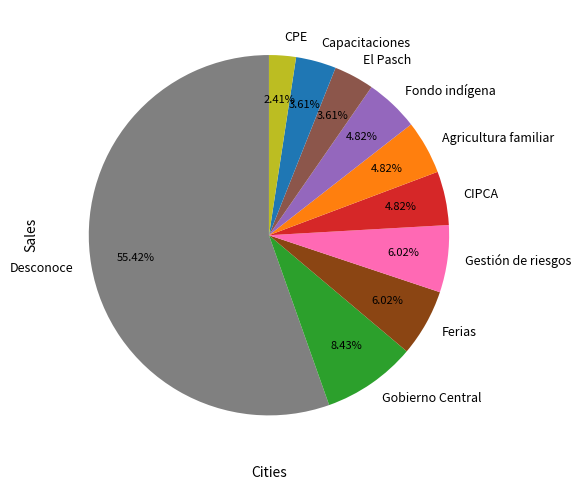

Approximately how many times larger is the value at Desconoce compared to Fondo indígena?

11.5